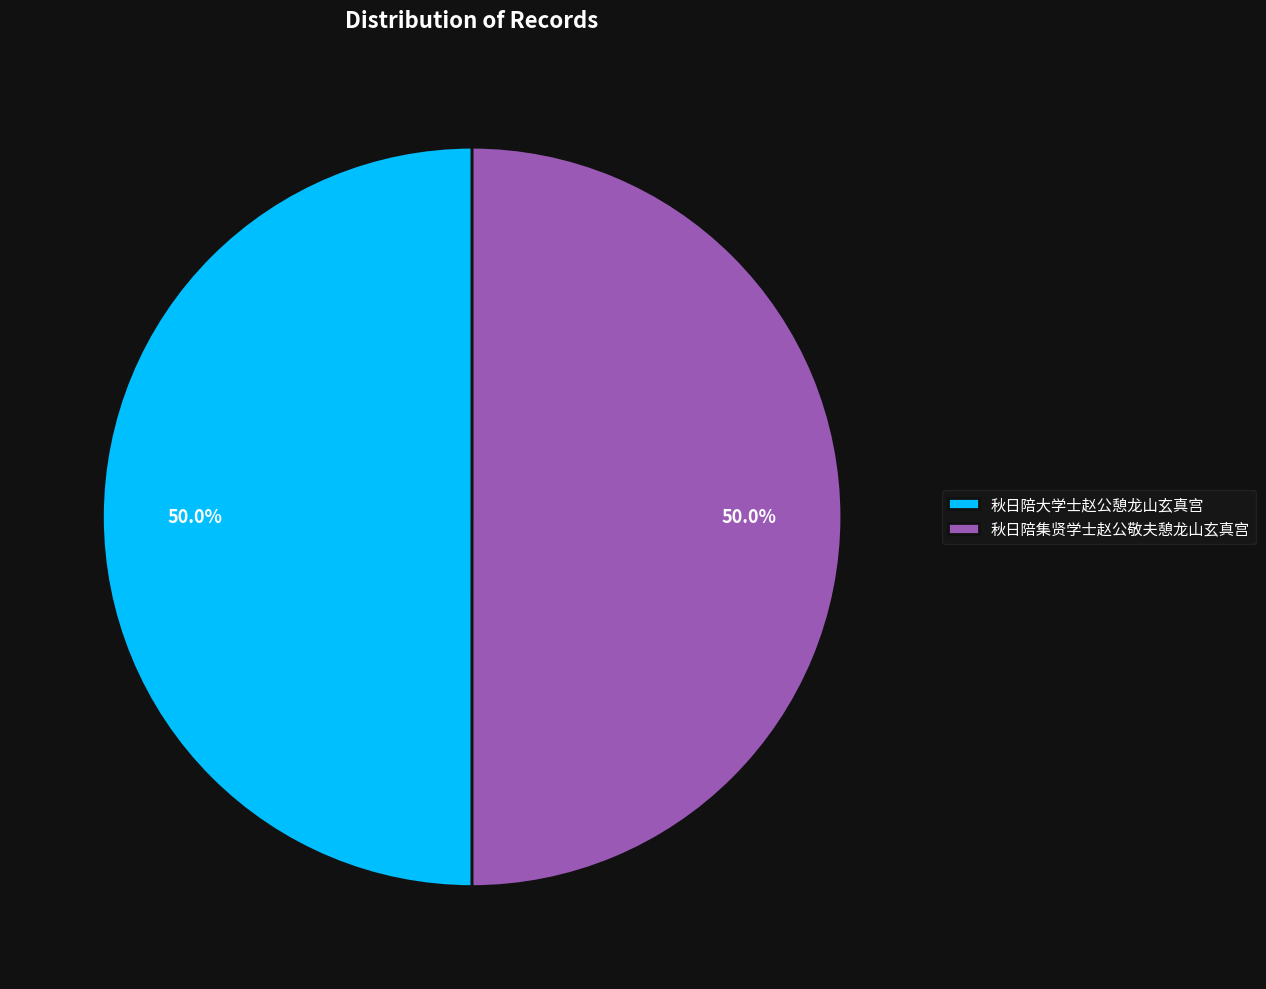

Is it true that 秋日陪大学士赵公憩龙山玄真宫 is 40% of the pie?

False